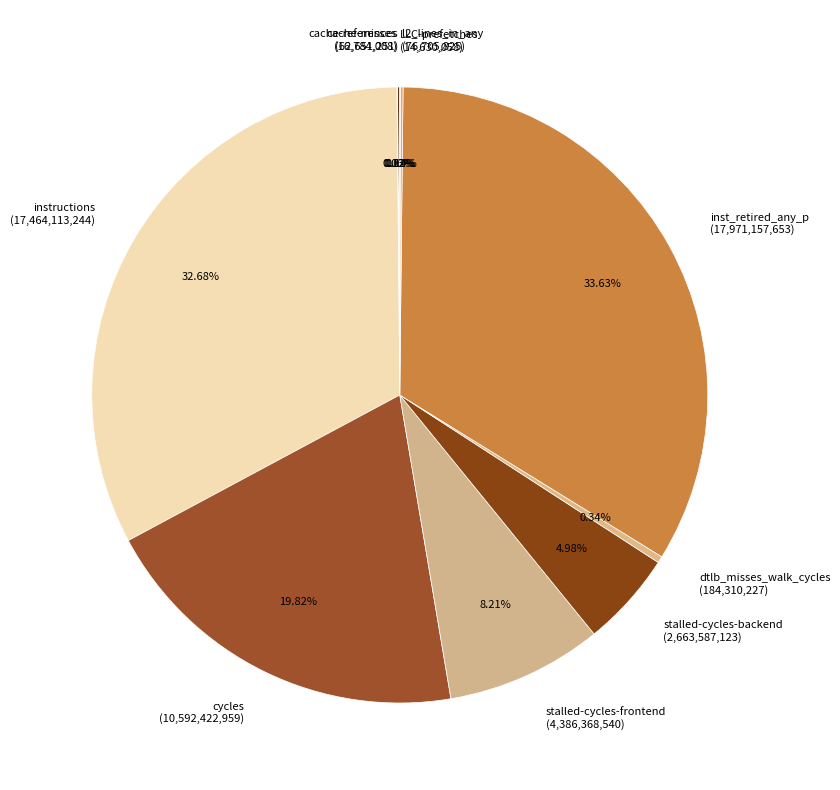

To the nearest percent, what portion does stalled-cycles-frontend represent?

8%